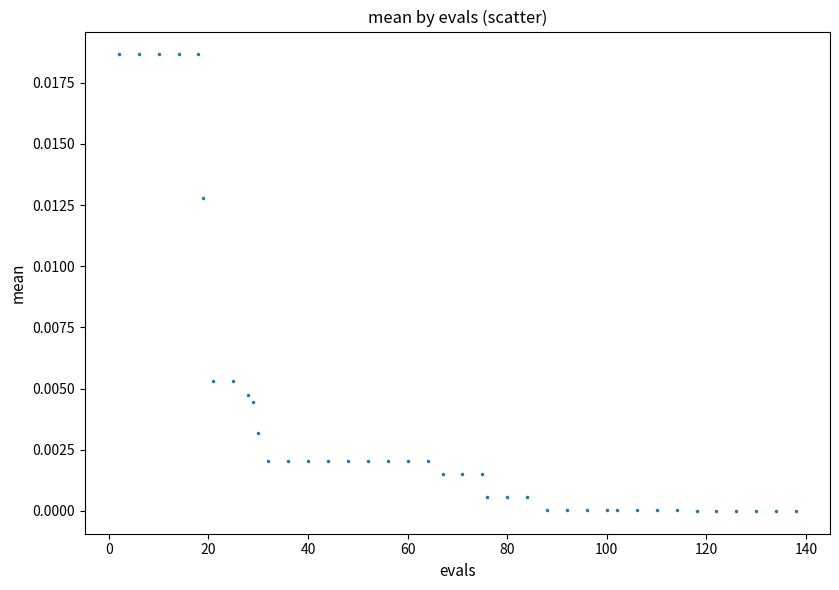

What is the range of X values (max minus min)?

136.0